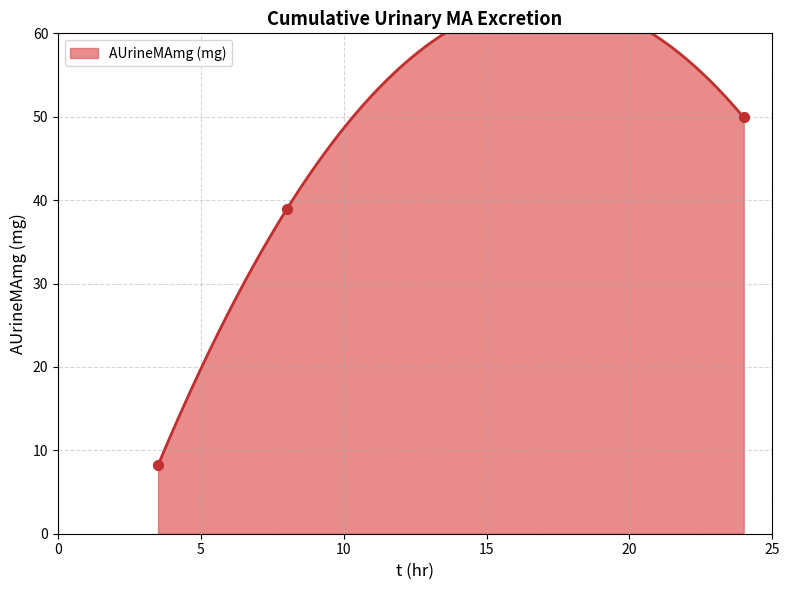

What is the change in value from 3.5 to 8?

+30.7